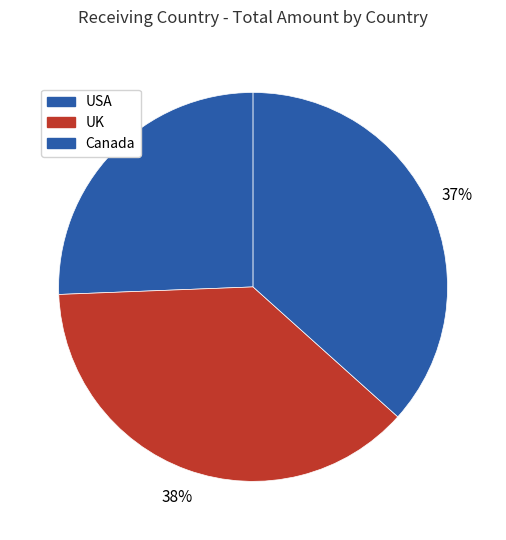

What is the change in value from USA to Canada?

-529